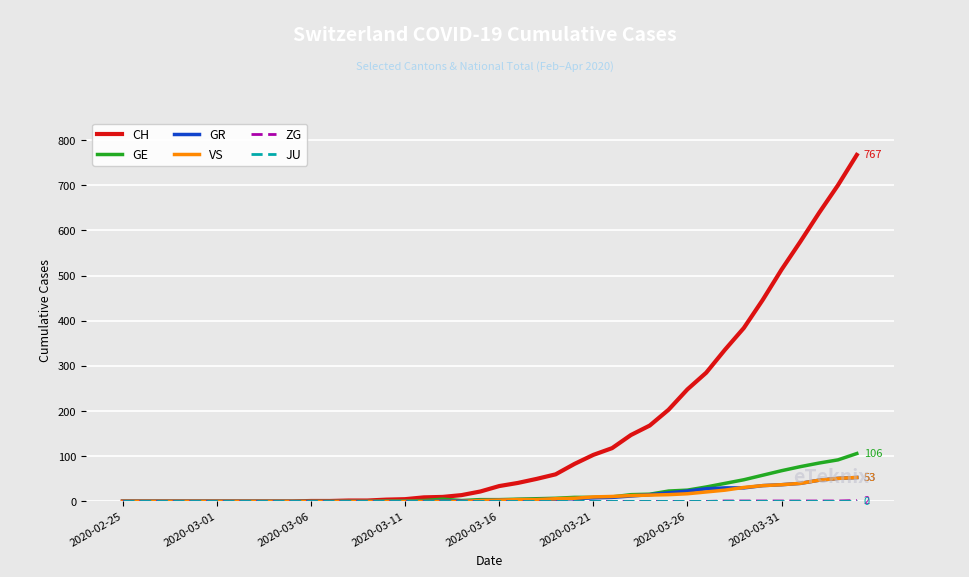

What is the greatest value displayed?

767